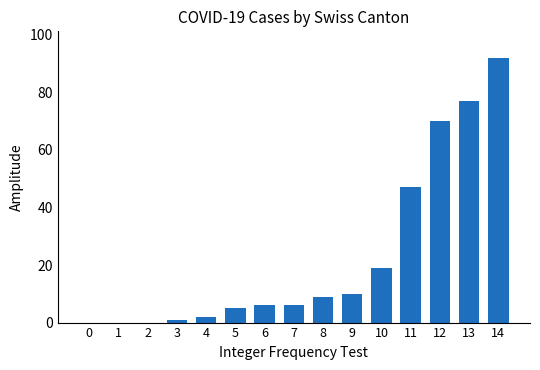

What is the average value?

23